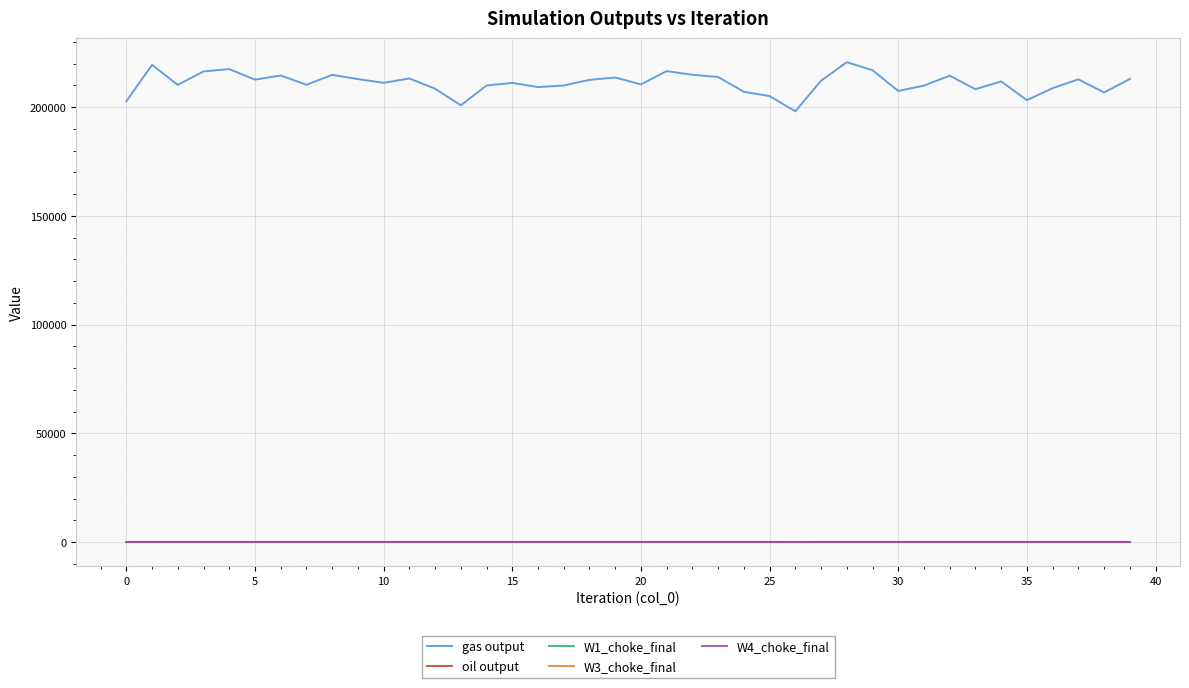

How many values in the gas output series exceed 211810?

20